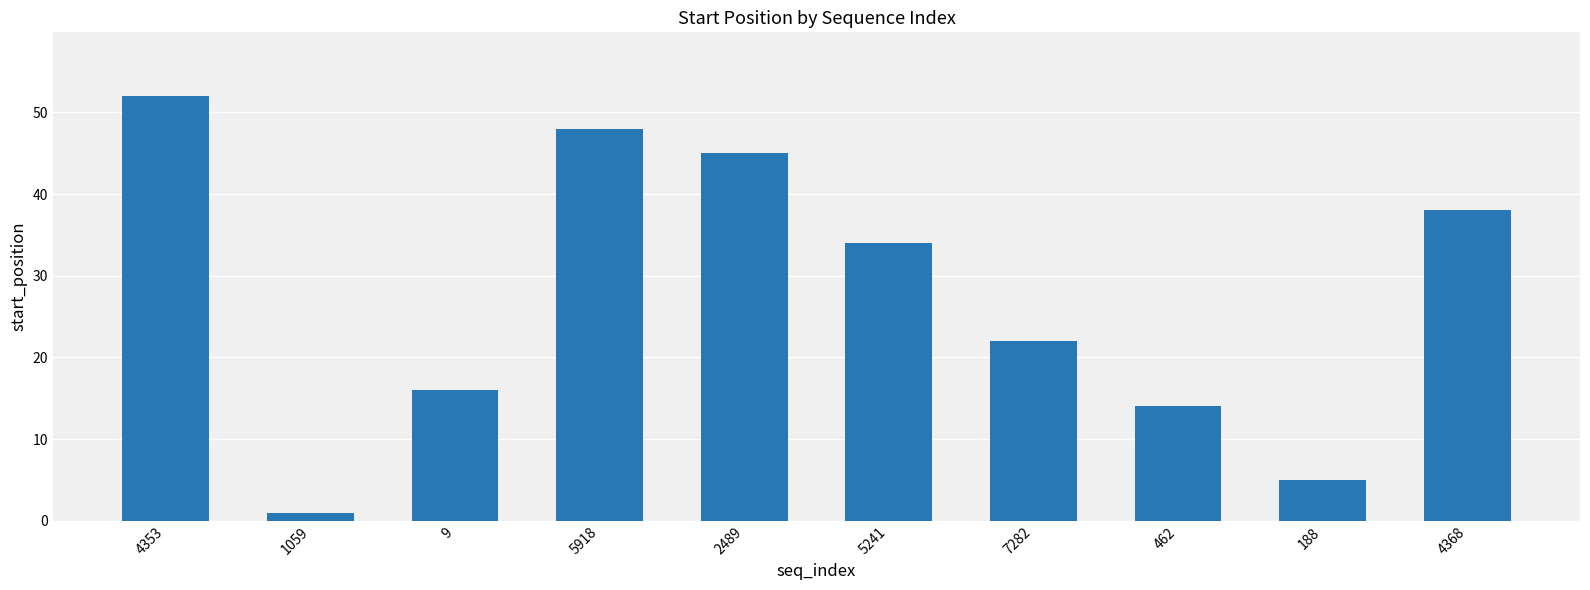

How many series are shown in this chart?

1